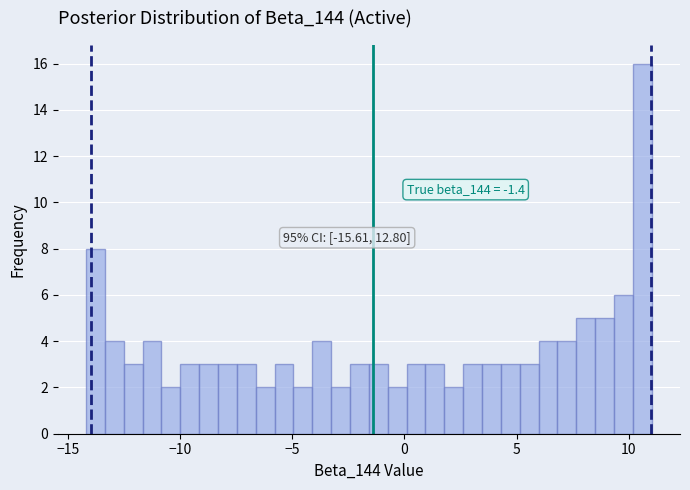

Read against the x-axis, roughly where is the centre of the tallest bar?

10.5